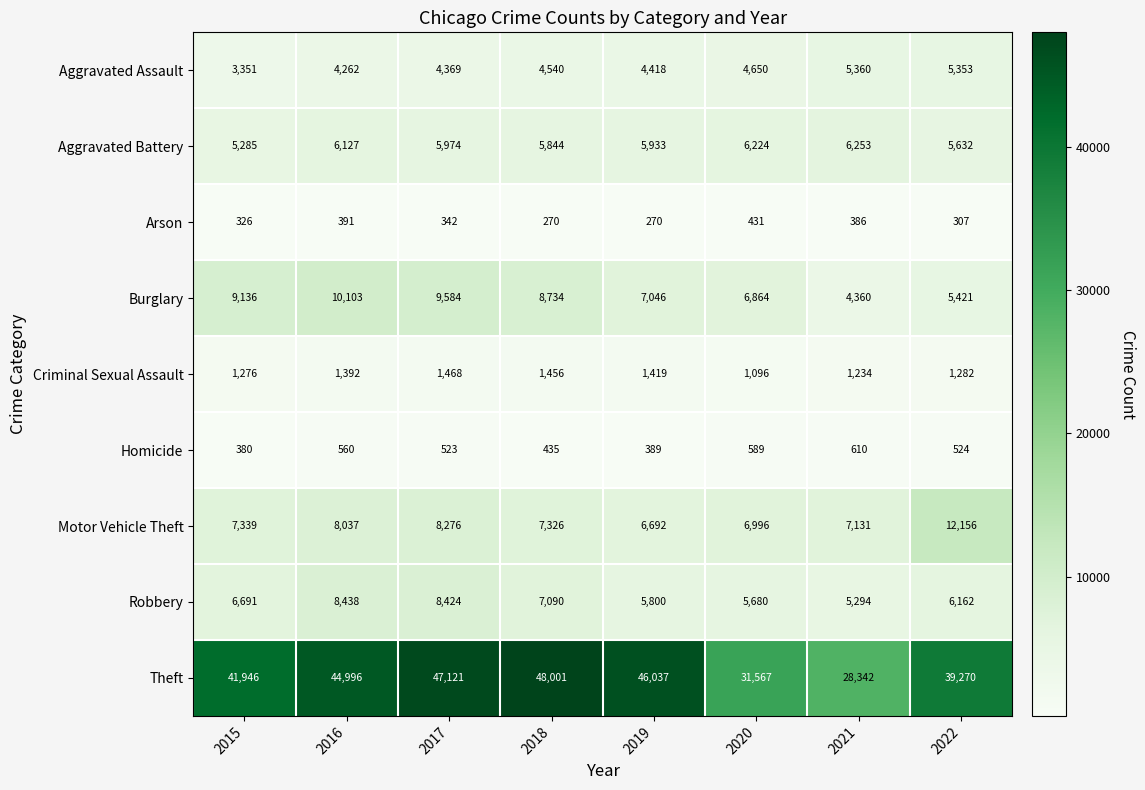

Is it true that Aggravated Battery equals 3124 at 2016?

False